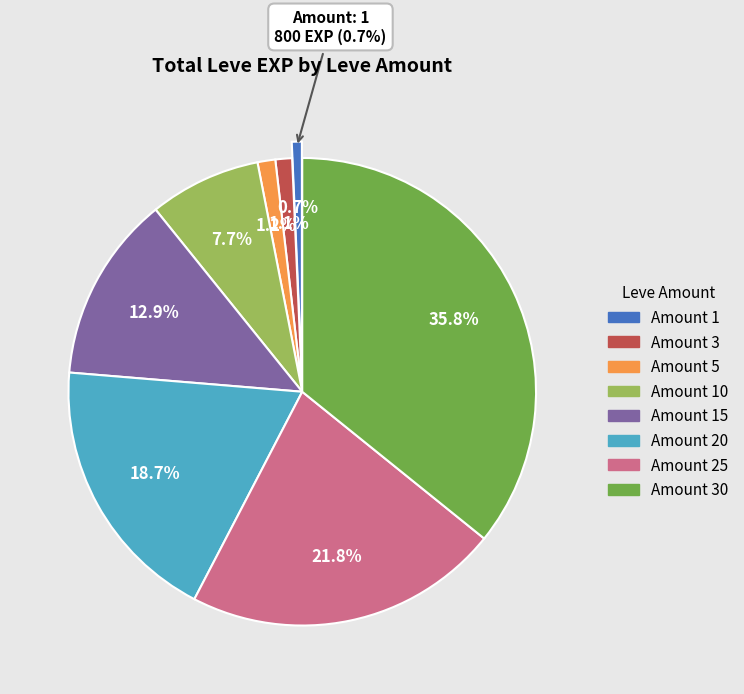

To the nearest percent, what is the combined percentage of 5 and 10?

9%